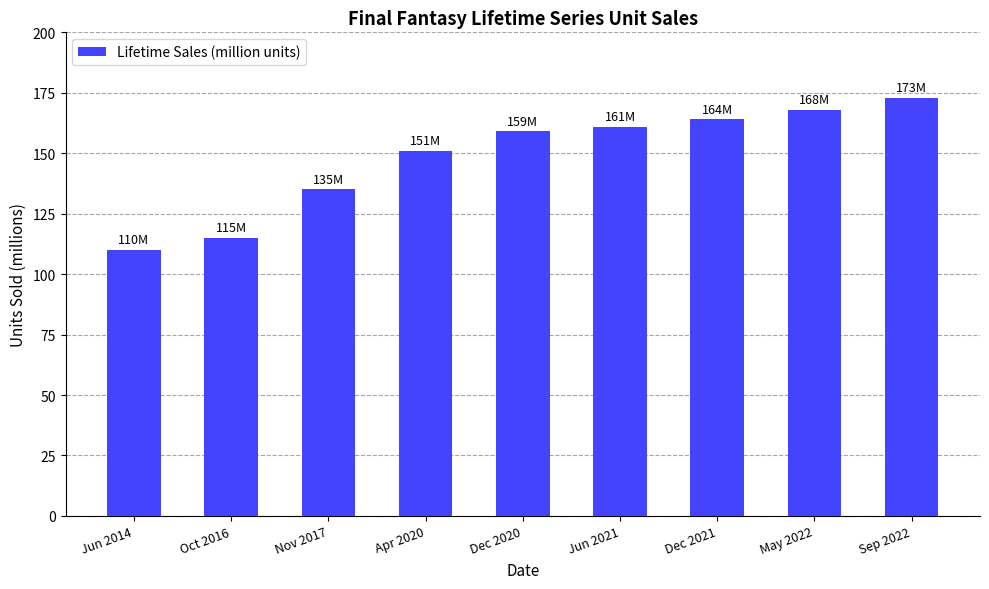

What position from the right is Apr 2020?

6